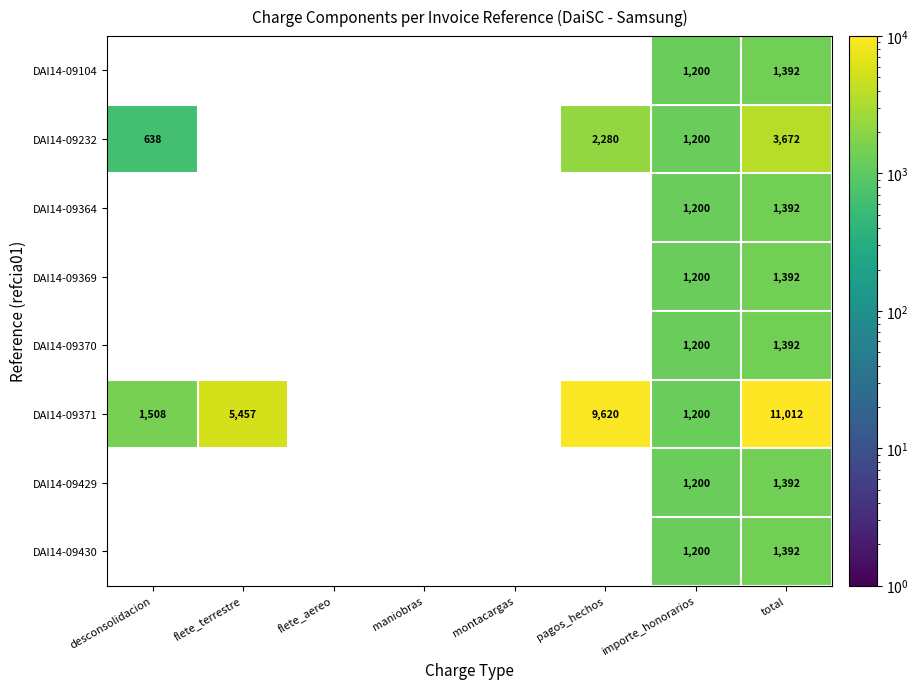

The DAI14-09232 series shows 5559 at total. True or false?

False